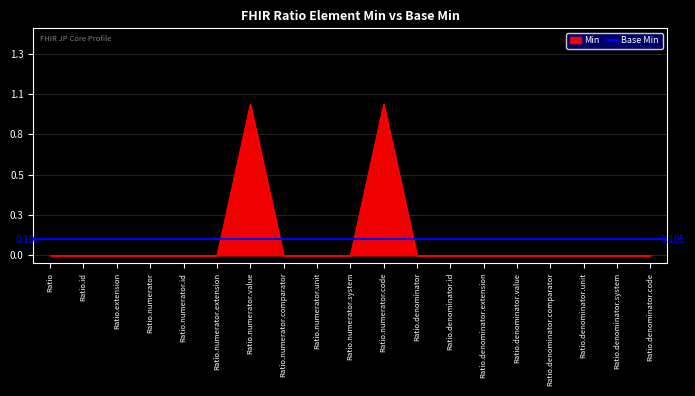

Is it true that the value at Ratio.numerator.code is 1?

True